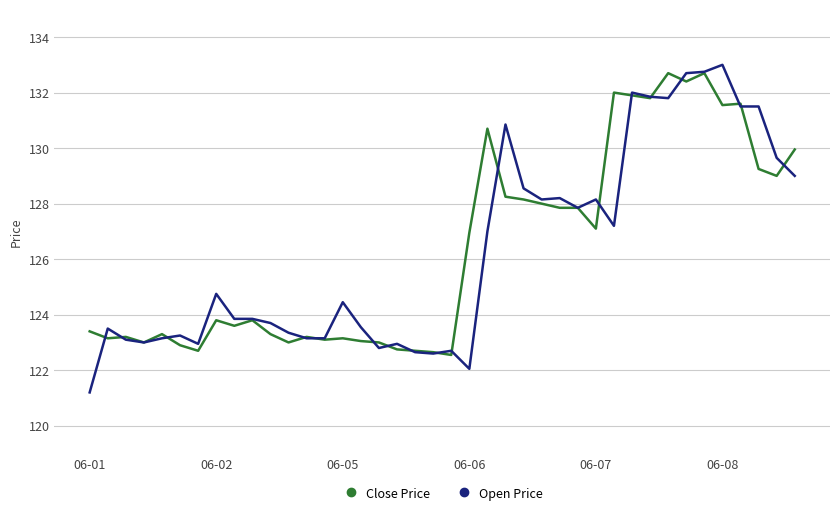

Which series has the largest range (max minus min)?

Open Price